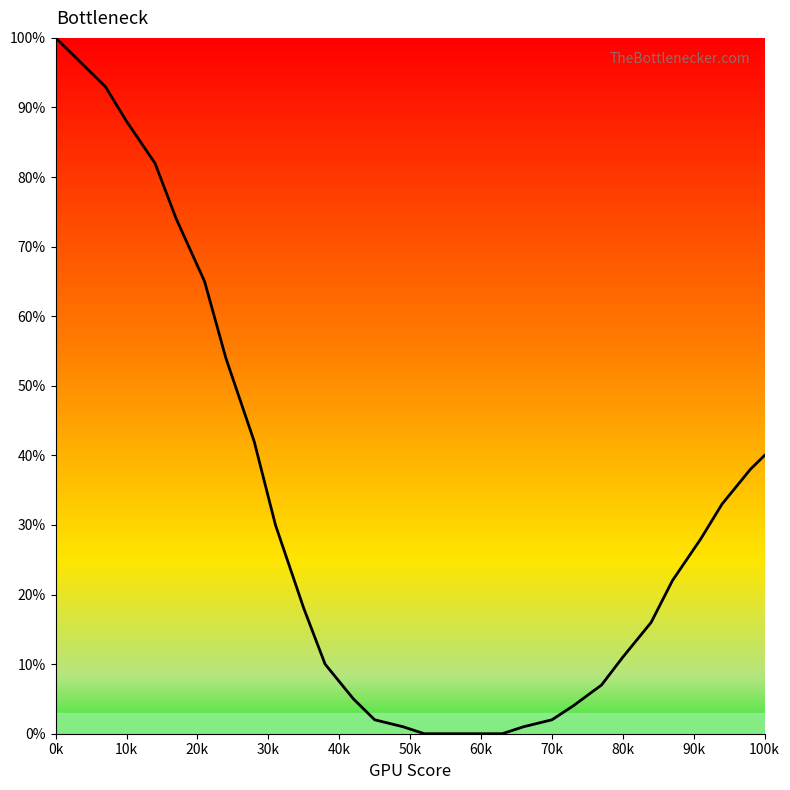

What is the difference between the maximum and minimum values?

100